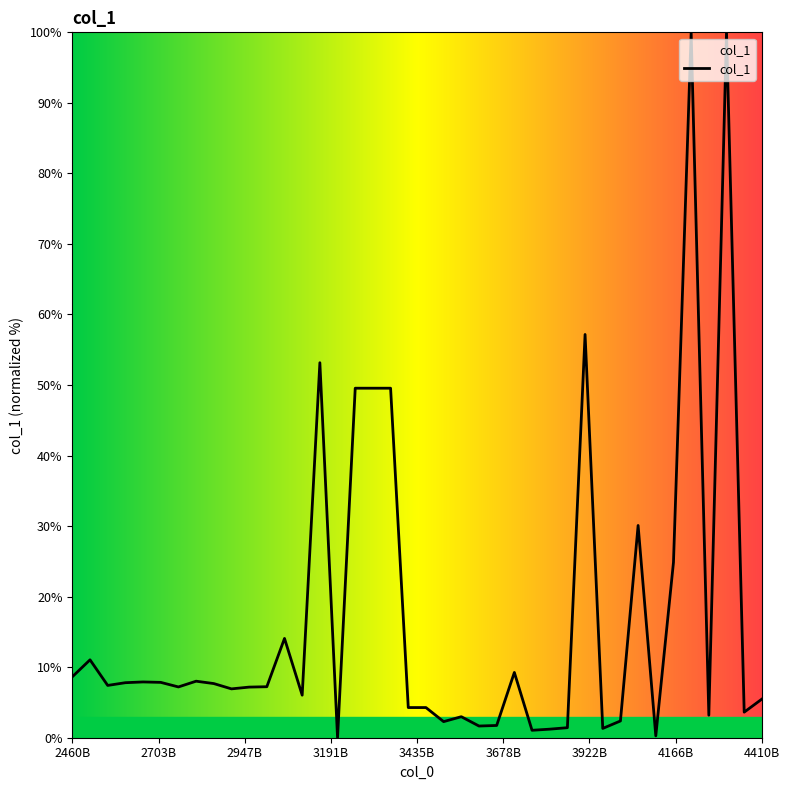

What is the greatest value displayed?

100.0